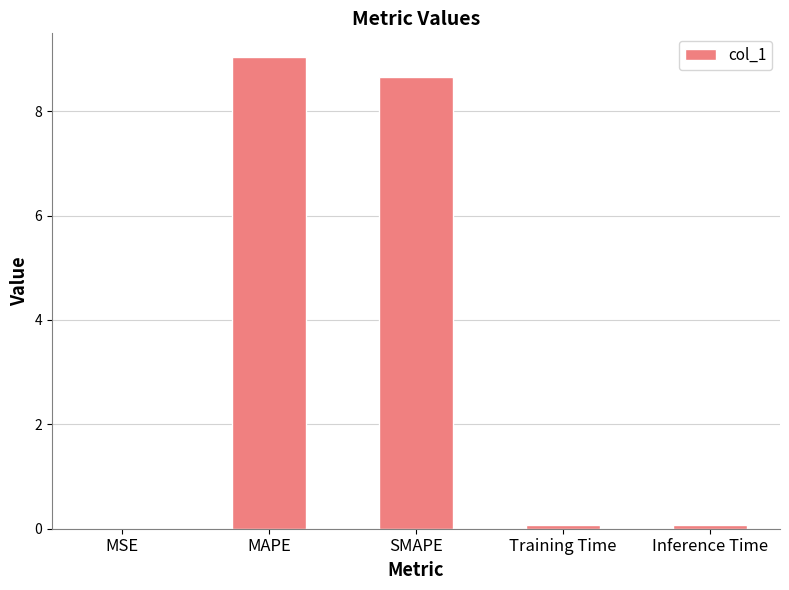

Which label corresponds to the largest value in the chart?

MAPE